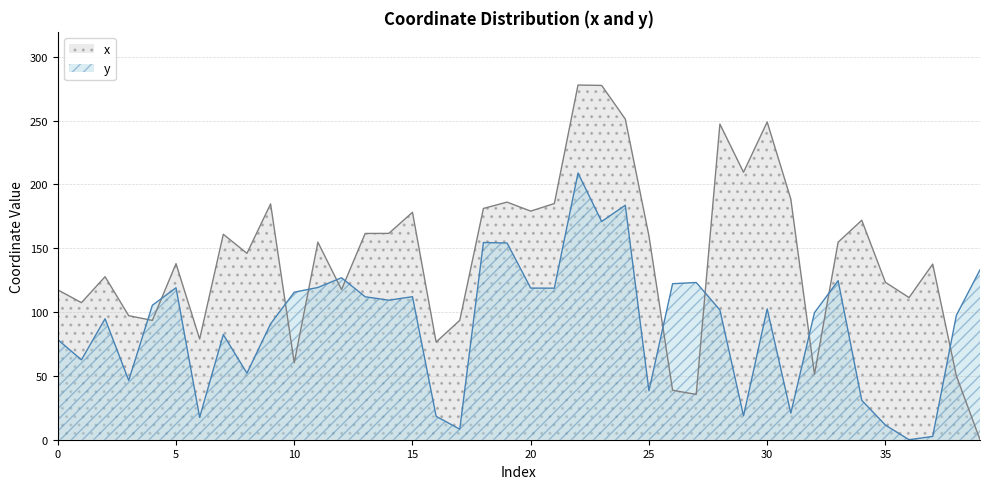

List the labels in order of y value, smallest first.

36, 37, 17, 35, 6, 16, 29, 31, 34, 25, 3, 8, 1, 0, 7, 9, 2, 38, 32, 28, 30, 4, 14, 13, 15, 10, 21, 20, 5, 11, 26, 27, 33, 12, 39, 19, 18, 23, 24, 22